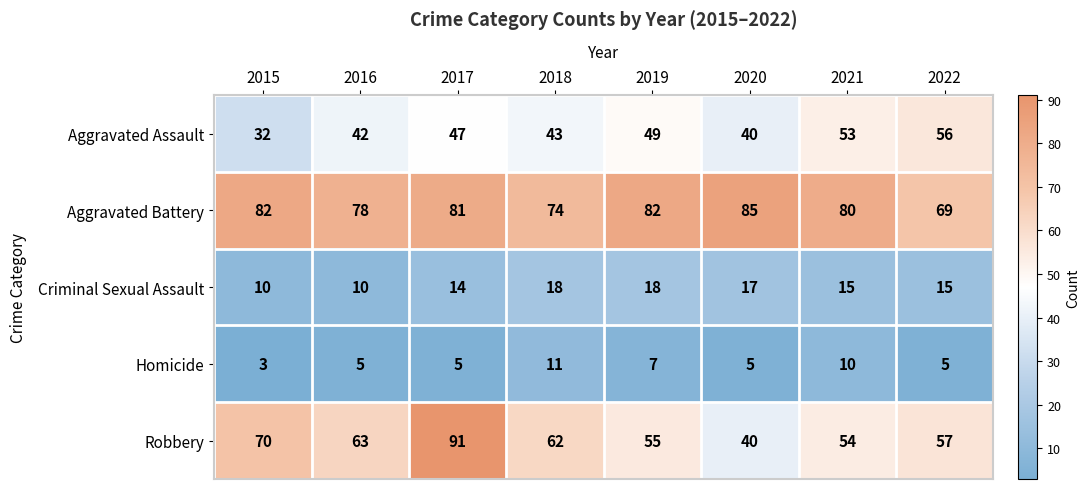

Rank the categories by Aggravated Assault value from highest to lowest.

2022, 2021, 2019, 2017, 2018, 2016, 2020, 2015